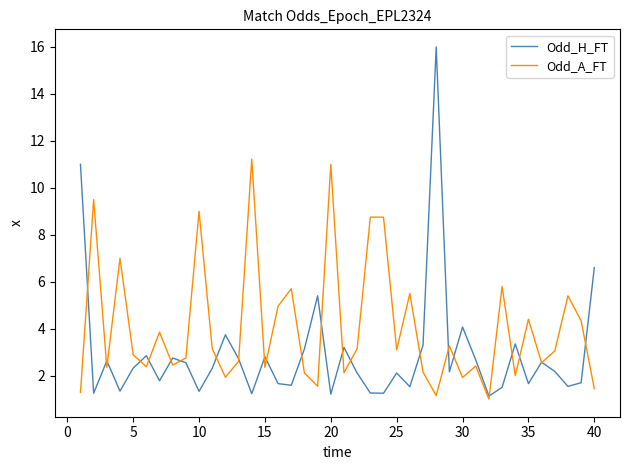

Count the number of categories in the chart.

40